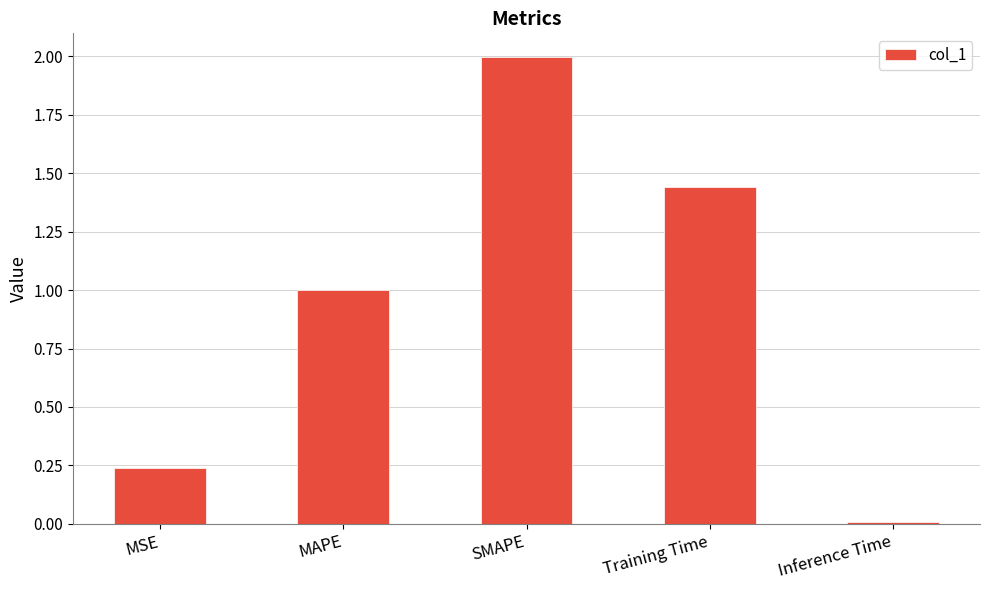

What is the average value?

0.9